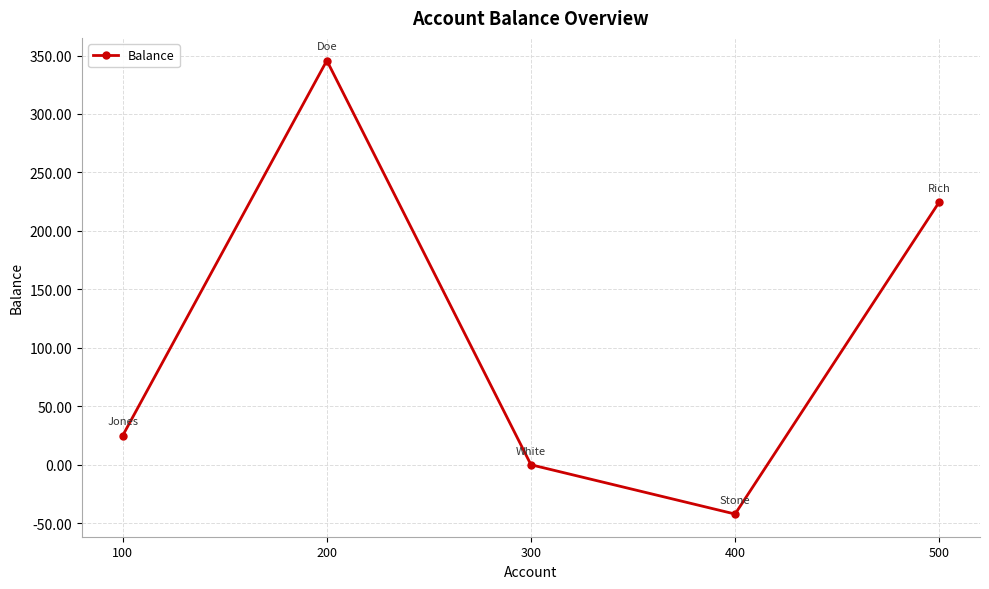

Between 100 and 500, which is larger?

500